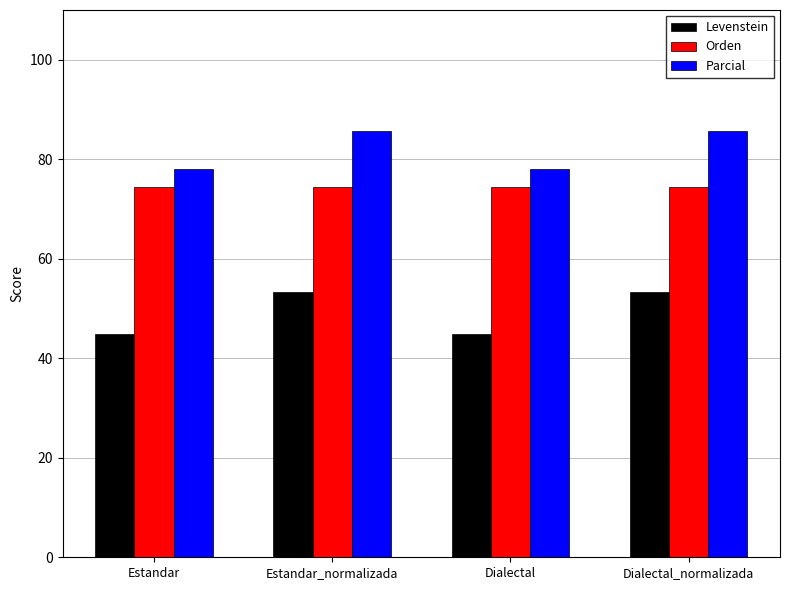

What is the difference between the maximum and minimum values in the Parcial series?

7.7